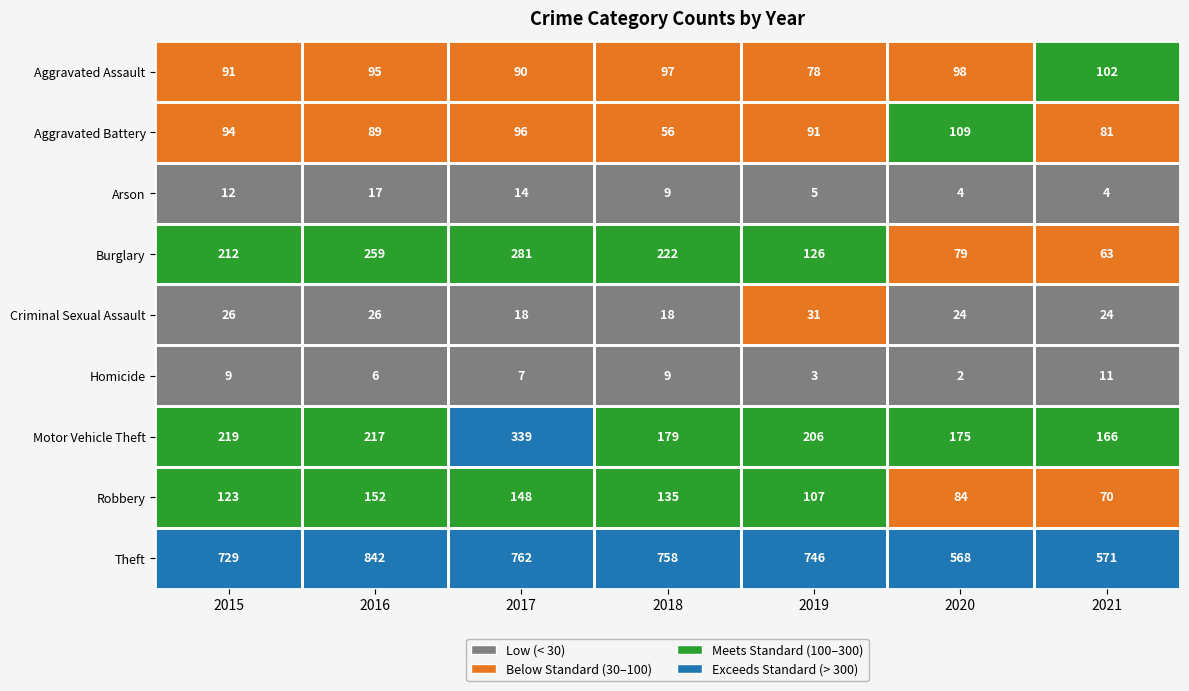

Which series changed the most between 2015 and 2020?

Theft